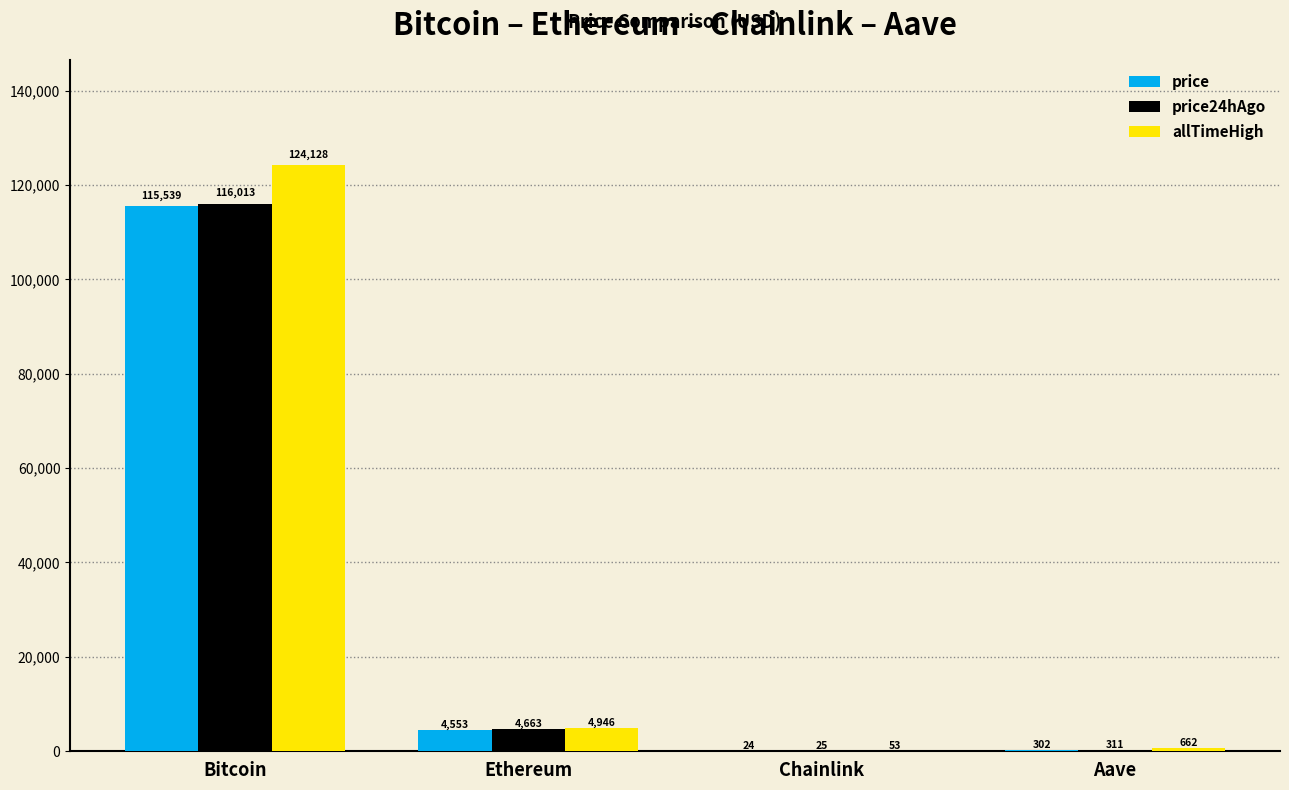

How many distinct data groups are displayed?

3